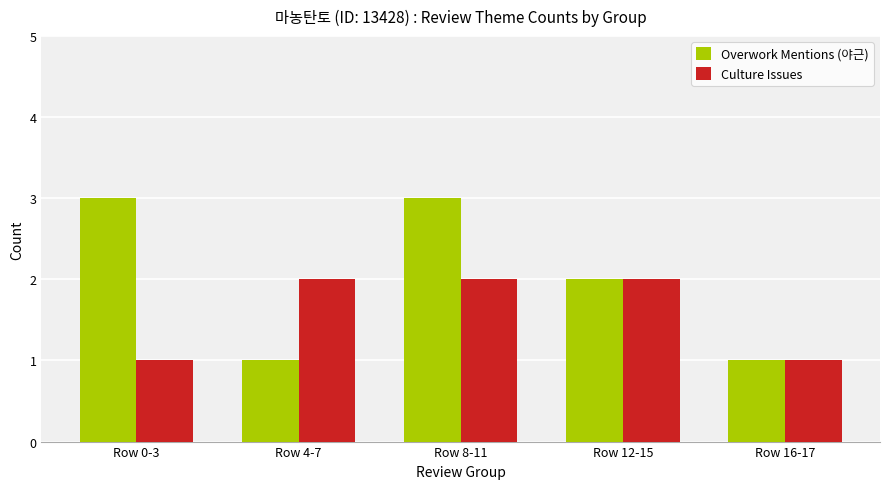

True or false: Overwork Mentions (야근) has a value of 3 at Row 0-3.

True